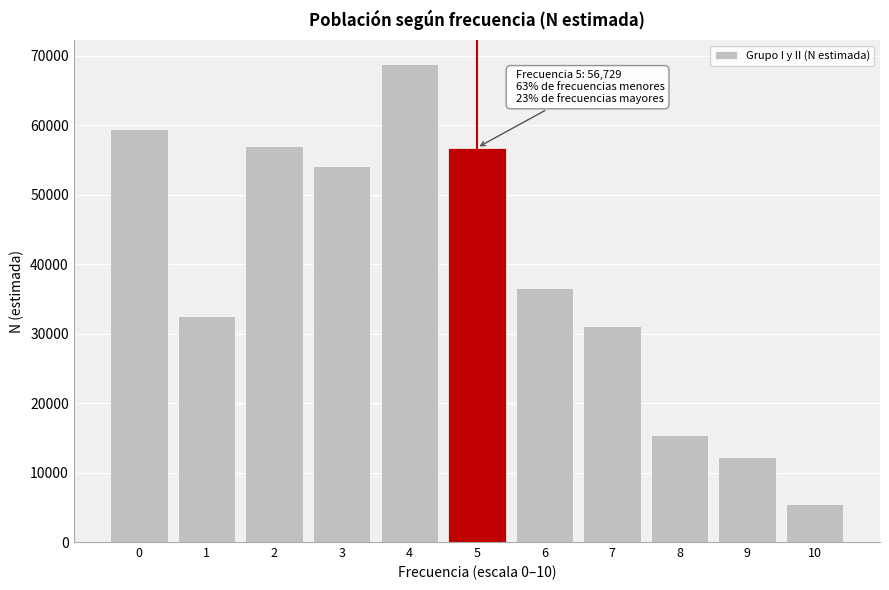

What is the difference between the maximum and minimum values?

63330